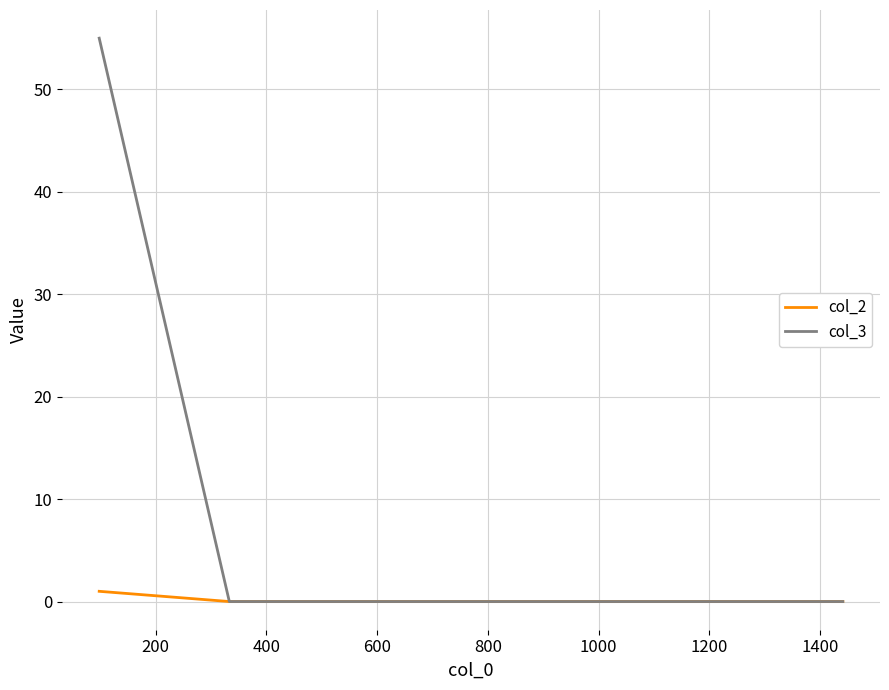

Which series has the largest range (max minus min)?

col_3